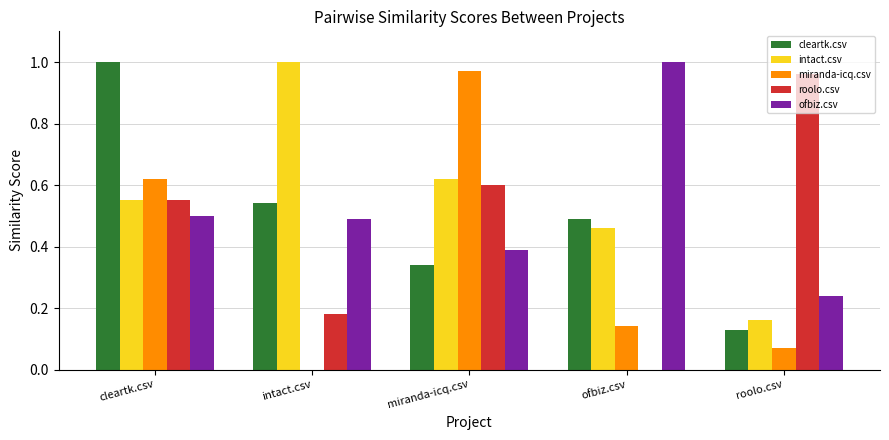

Count the number of data series in this chart.

5